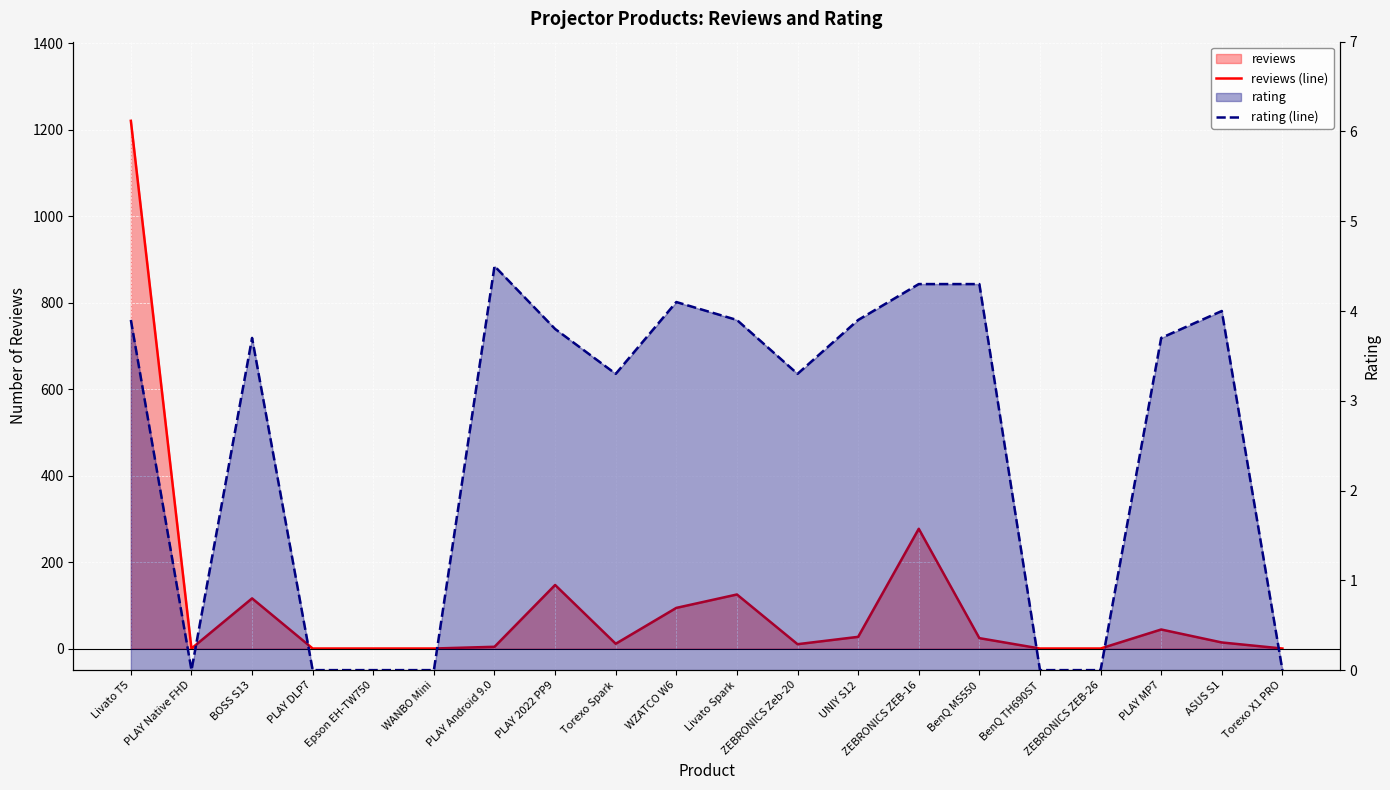

Which series has the largest total across all categories?

reviews (line)